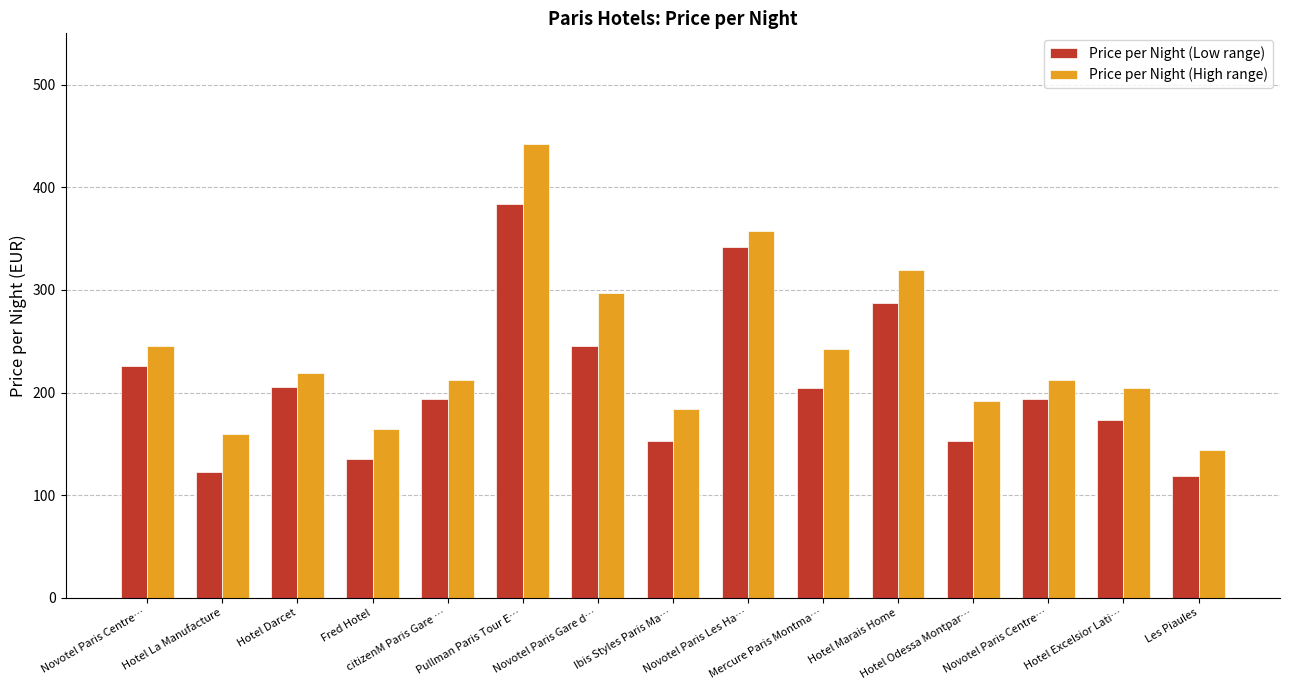

How many bars are there in total?

30